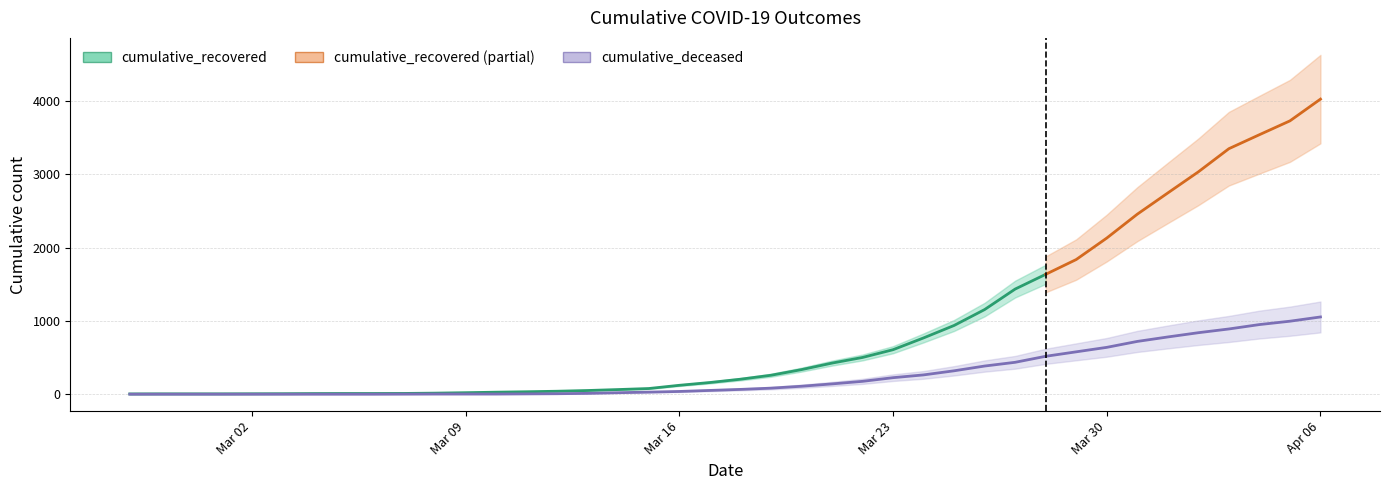

What is the sum of all values?

10324